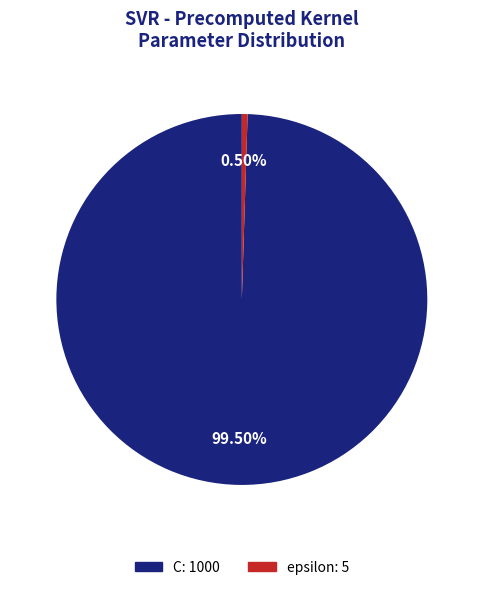

Do C and epsilon together represent more than half of the pie?

Yes